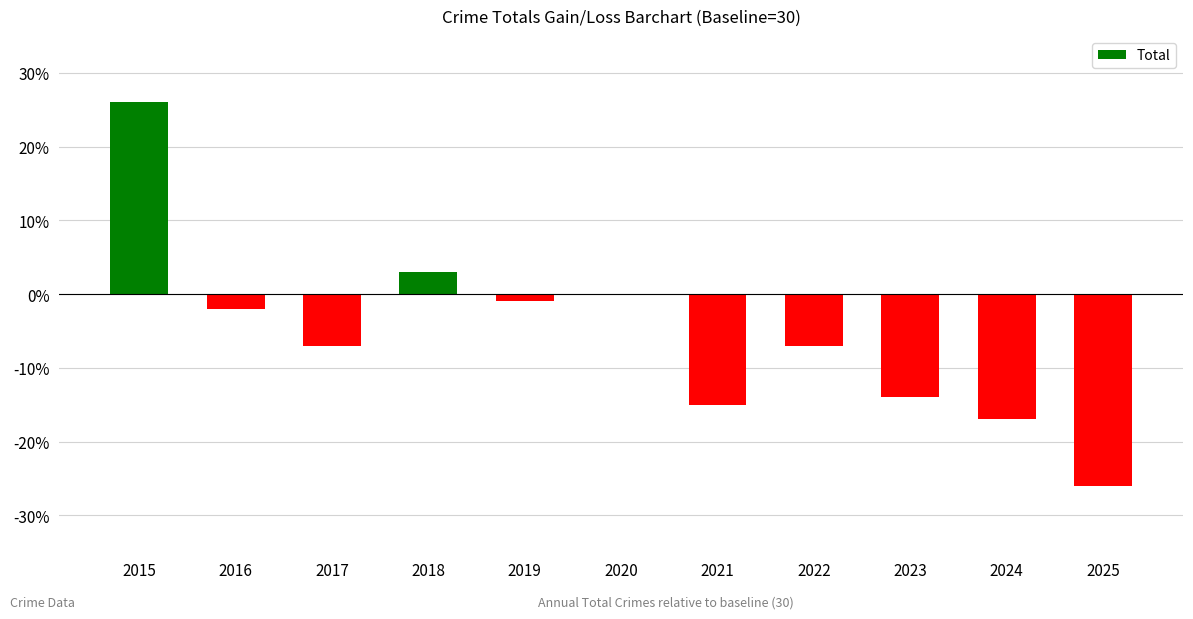

True or false: the data shows 16 at 2015.

False